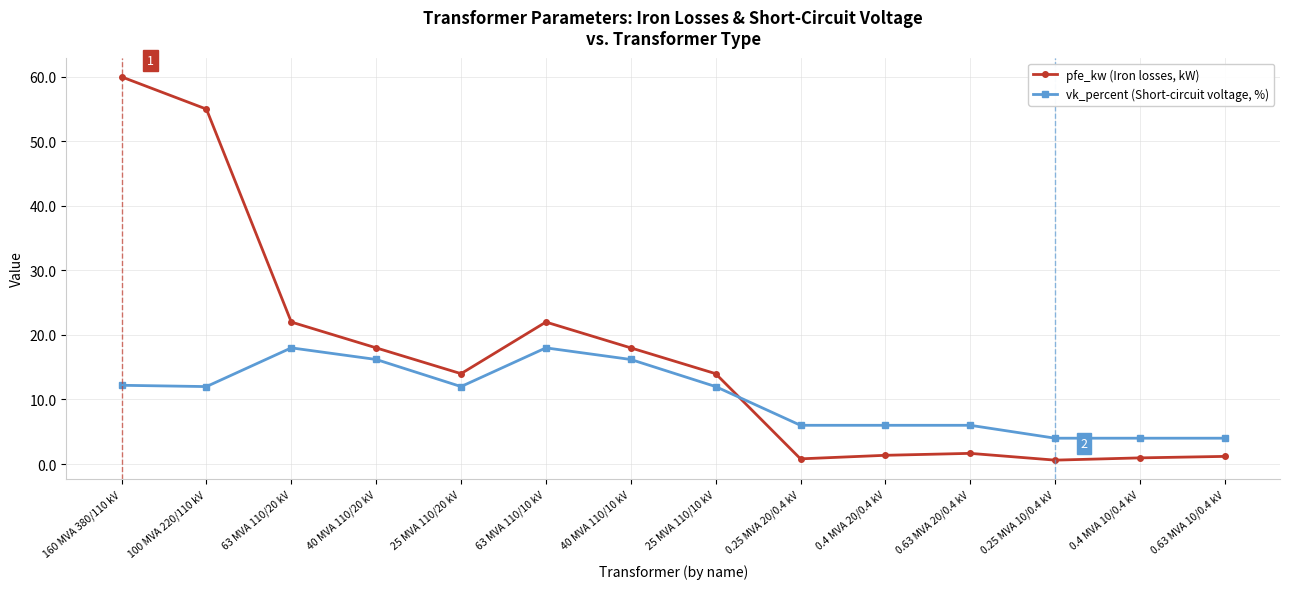

True or false: pfe_kw (Iron losses, kW) and vk_percent (Short-circuit voltage, %) intersect in this chart.

True